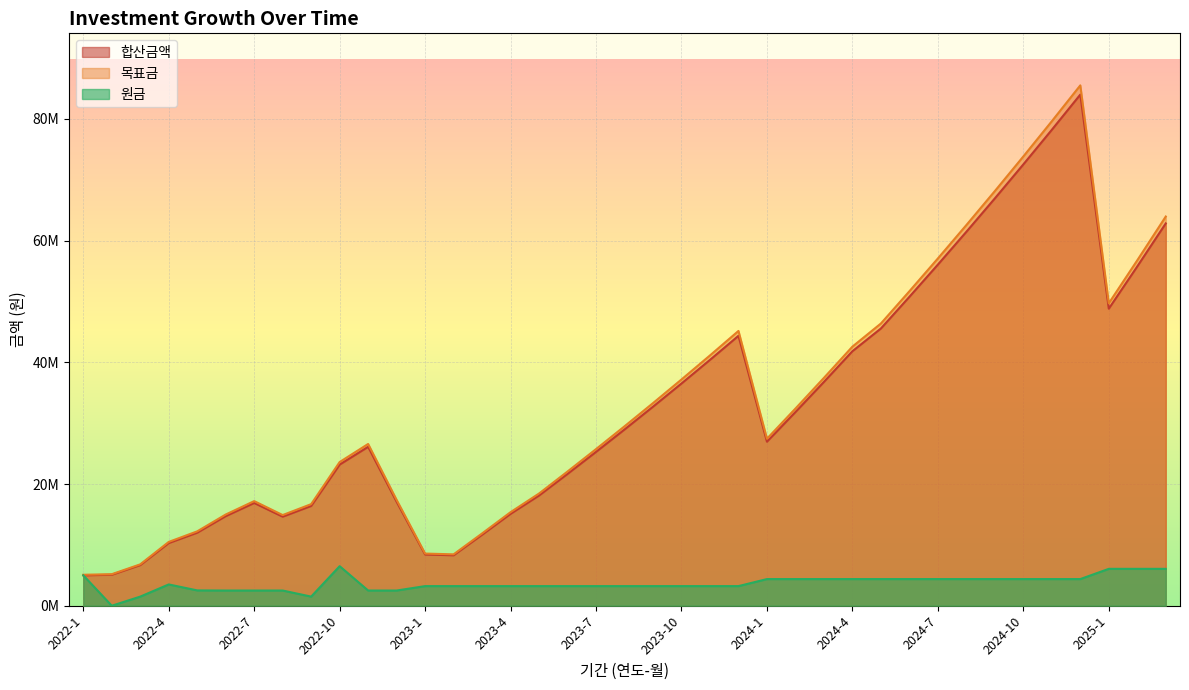

Which label corresponds to the largest value in the chart?

2024-12